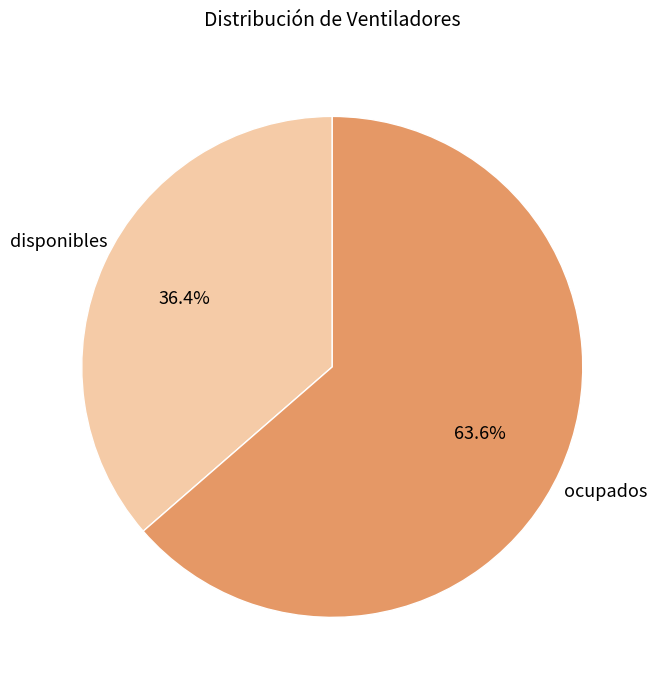

Is there a majority slice in this chart?

Yes